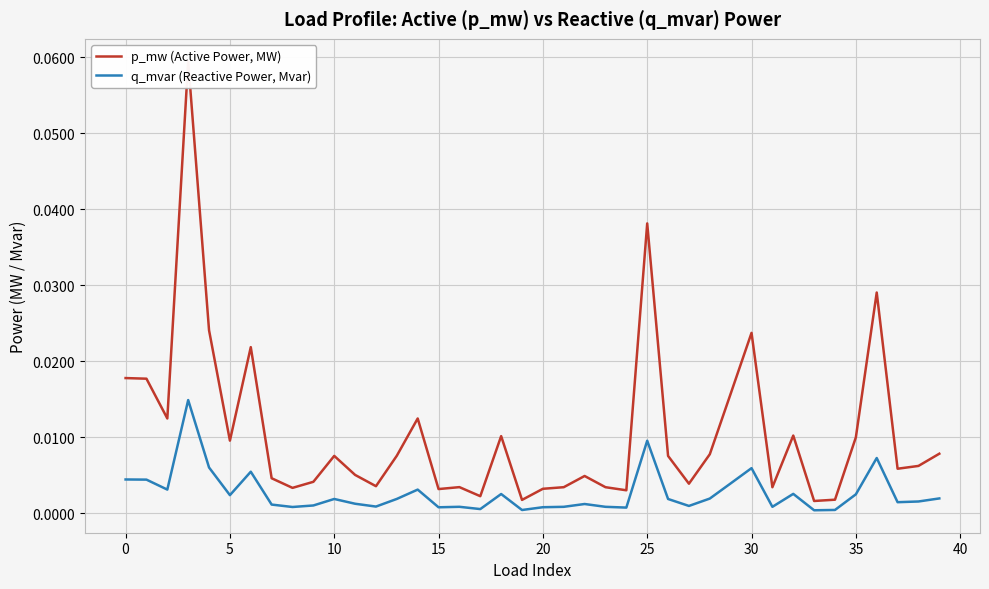

Which series has the largest range (max minus min)?

p_mw (Active Power, MW)